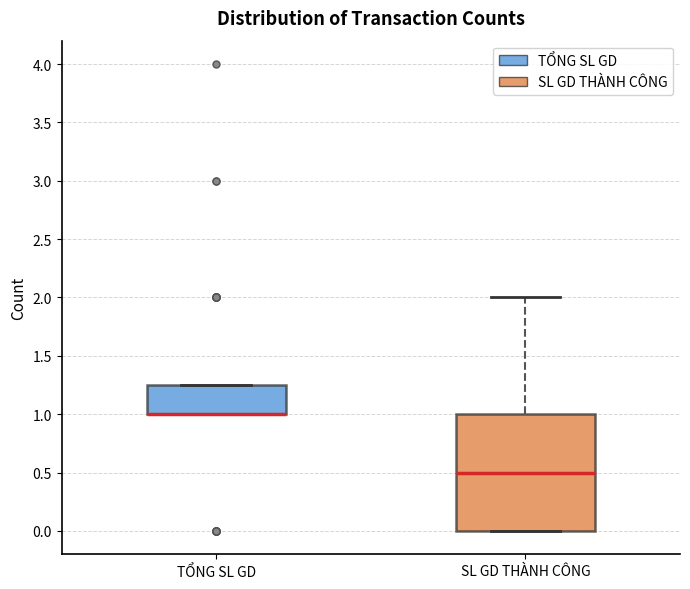

Reading left to right, transcribe this box plot: for each box, give where its median line is, the range the box spans, and where its two whiskers end, as read against the y-axis. The values are not printed on the chart, so give them approximately, as read against the axis.

TỔNG SL GD: median 1.00 (drawn on the box's lower edge), box 1.00 to 1.25, whiskers 1.00 to 1.25
SL GD THÀNH CÔNG: median 0.50, box 0.00 to 1.00, whiskers 0.00 to 2.00